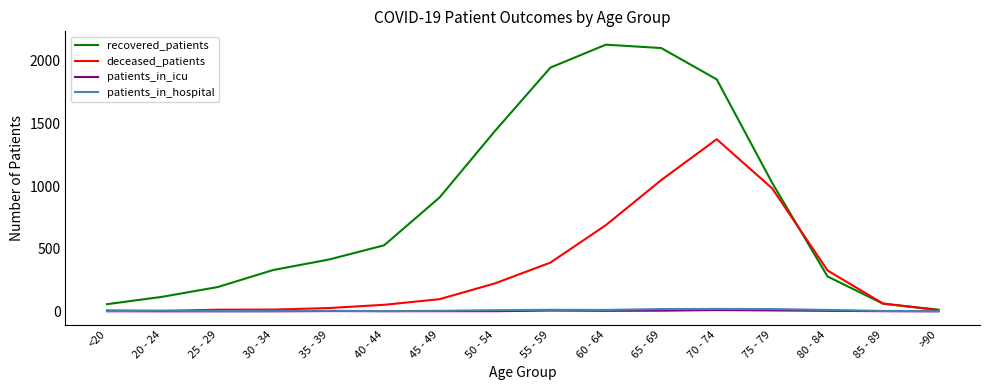

Is it true that patients_in_icu equals 1 at 50 - 54?

True